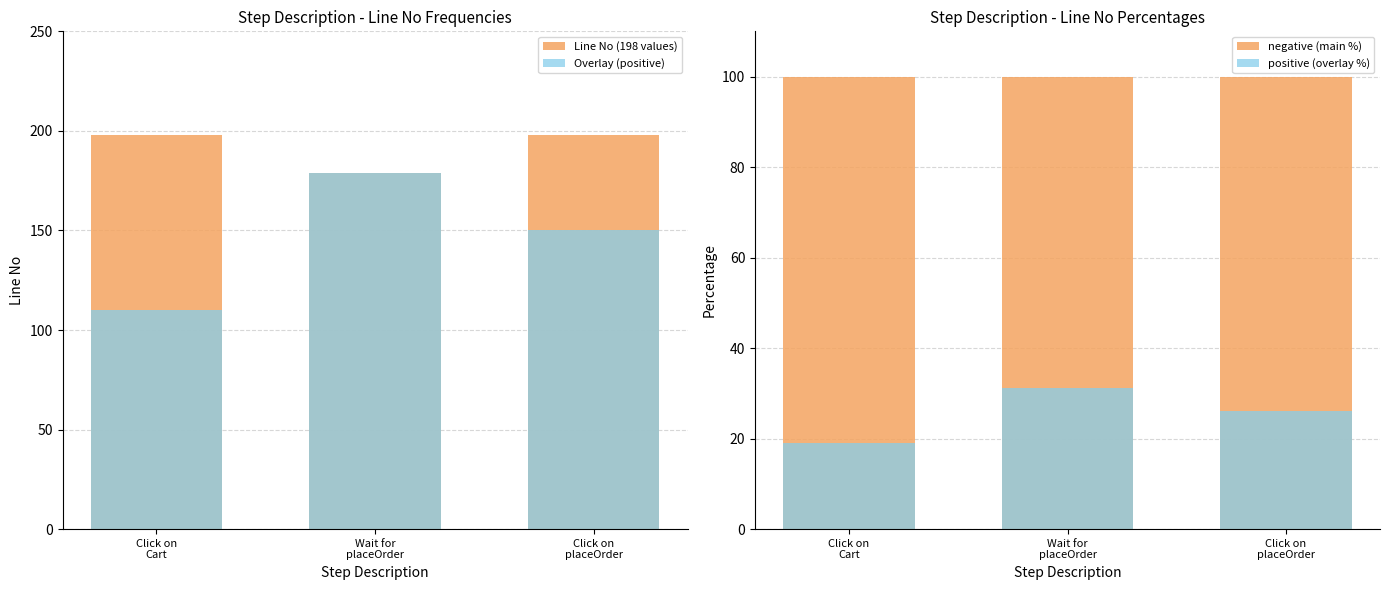

What is the spread (max minus min) of values at Wait for
placeOrder?

147.9